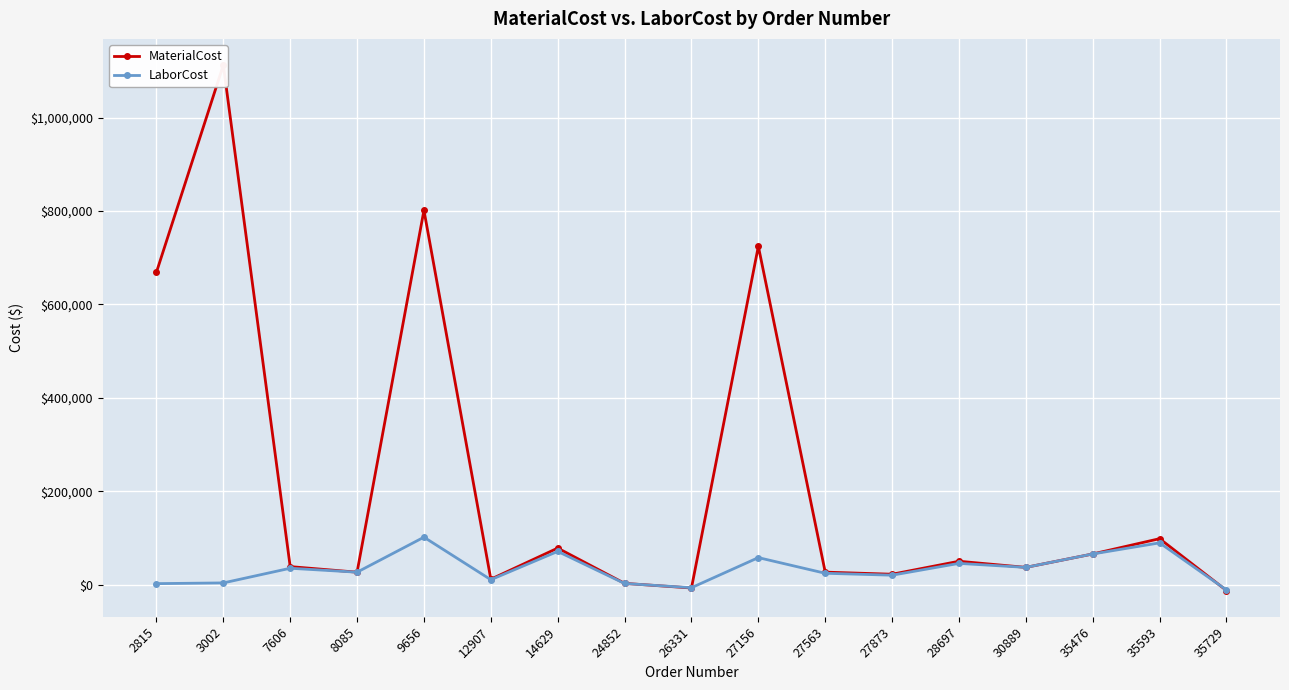

Which has a higher value, 12907 or 9656?

9656